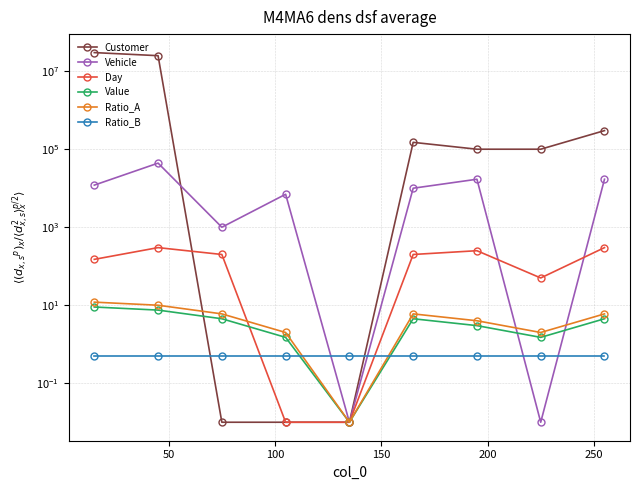

Reading left to right, extract all data points from this chart.

Customer: 30000000.0	25000000.0	0.0	0.0	0.0	150000.0	100000.0	100000.0	300000.0
Vehicle: 12000.0	44000.0	1000.0	7000.0	0.0	10000.0	17000.0	0.0	17000.0
Day: 150.0	300.0	200.0	0.0	0.0	200.0	250.0	50.0	300.0
Value: 9.0	7.5	4.5	1.5	0.0	4.5	3.0	1.5	4.5
Ratio_A: 12.0	10.0	6.0	2.0	0.0	6.0	4.0	2.0	6.0
Ratio_B: 0.5	0.5	0.5	0.5	0.5	0.5	0.5	0.5	0.5